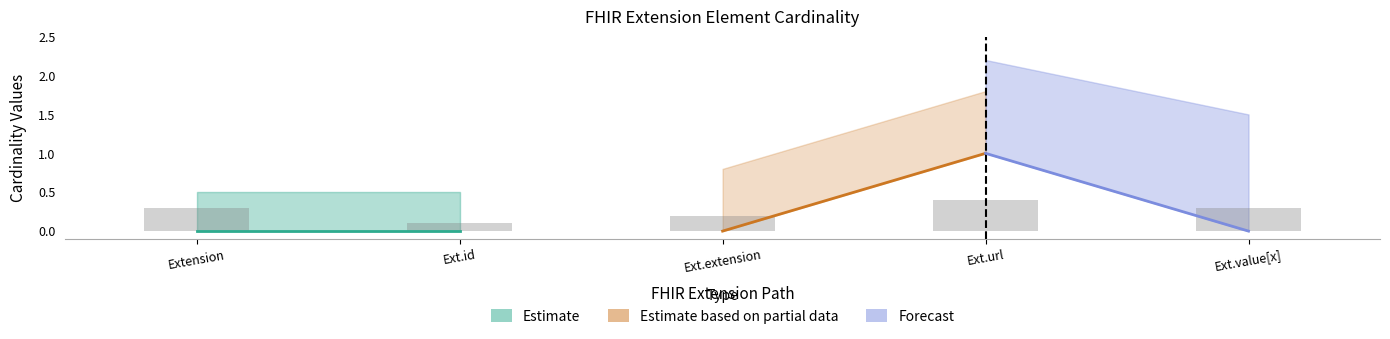

What is the change in value from Ext.extension to Ext.url?

+0.2